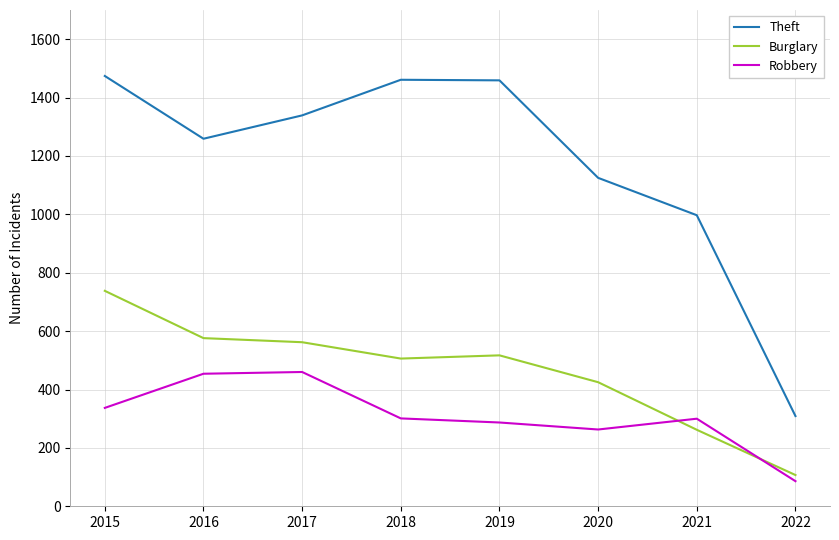

True or false: Robbery has a value of 337 at 2015.

True